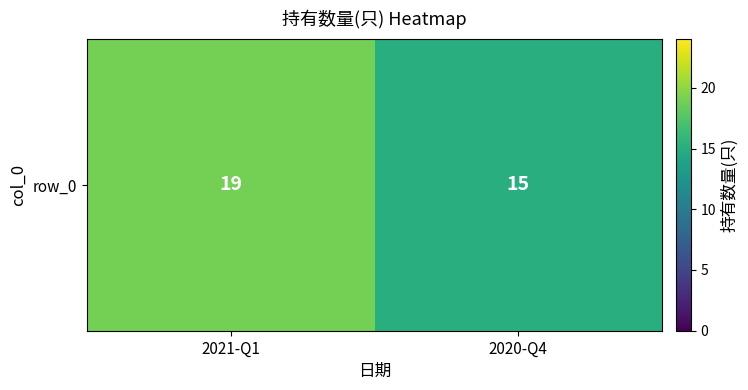

What is the approximate value at 2021-Q1?

19